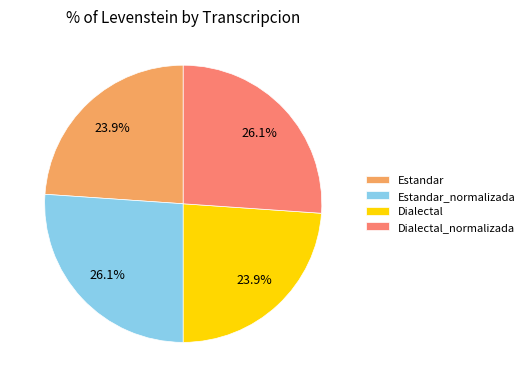

What portion of the pie excludes Dialectal_normalizada?

73.9%